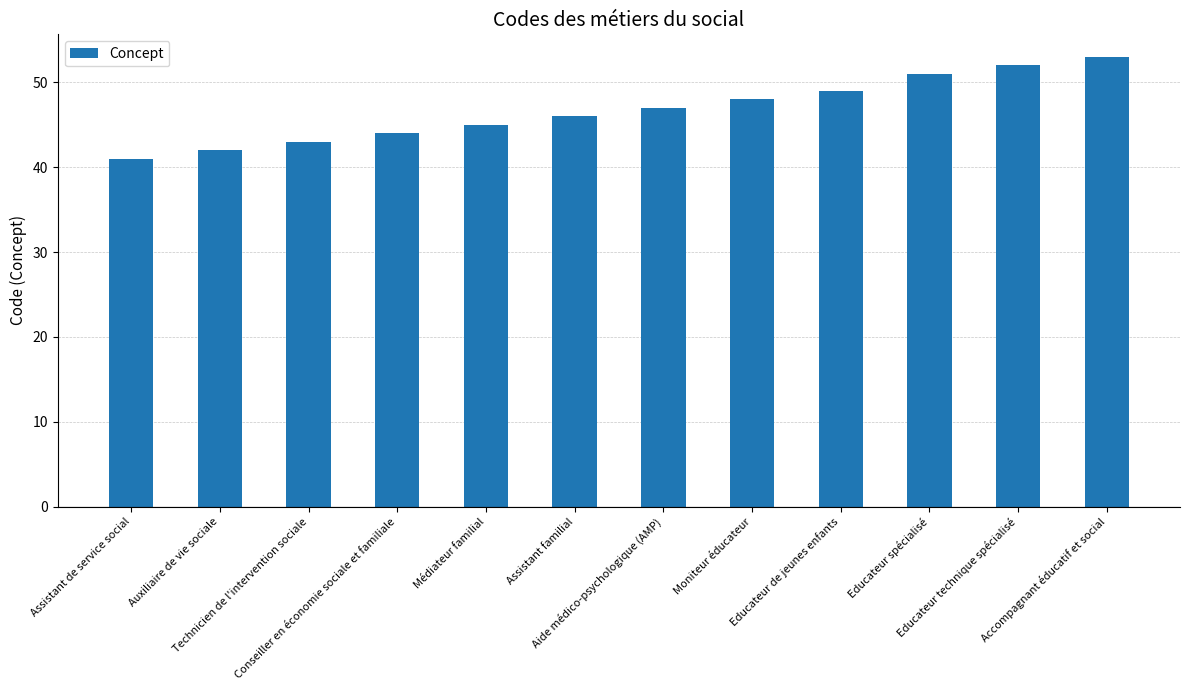

At which label is the value closest to 47?

Aide médico-psychologique (AMP)